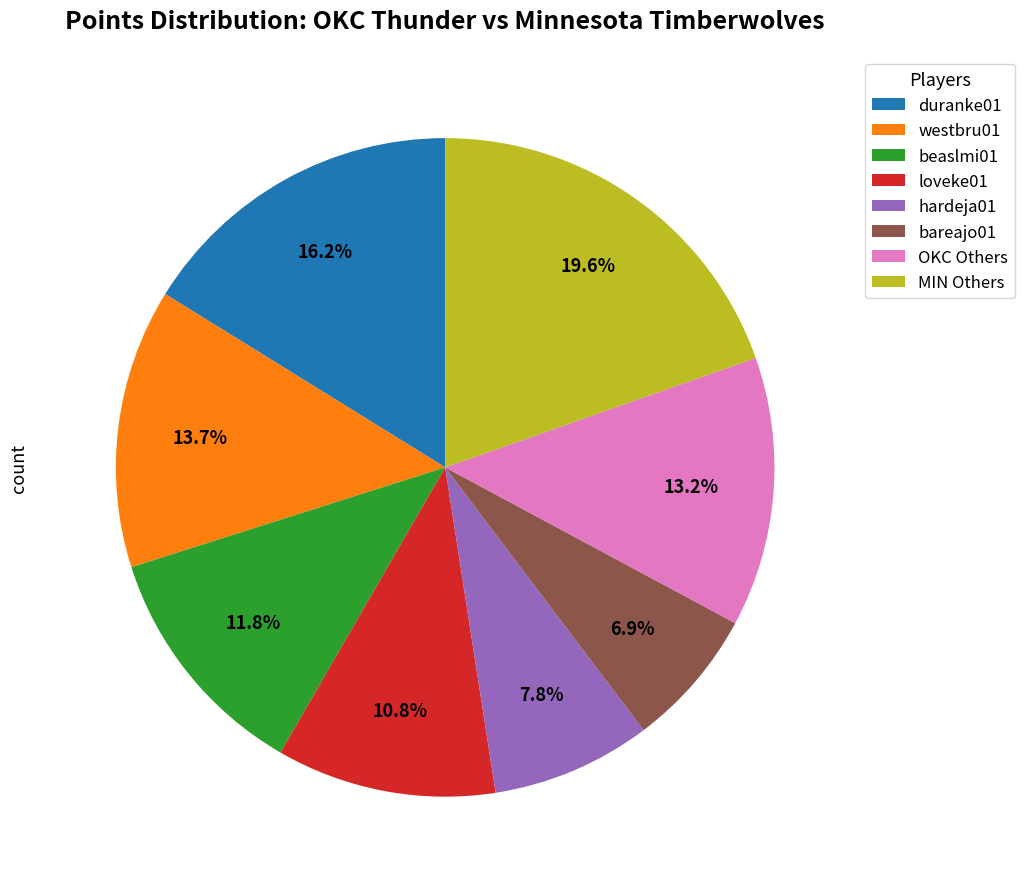

Do OKC Others and beaslmi01 together represent more than half of the pie?

No